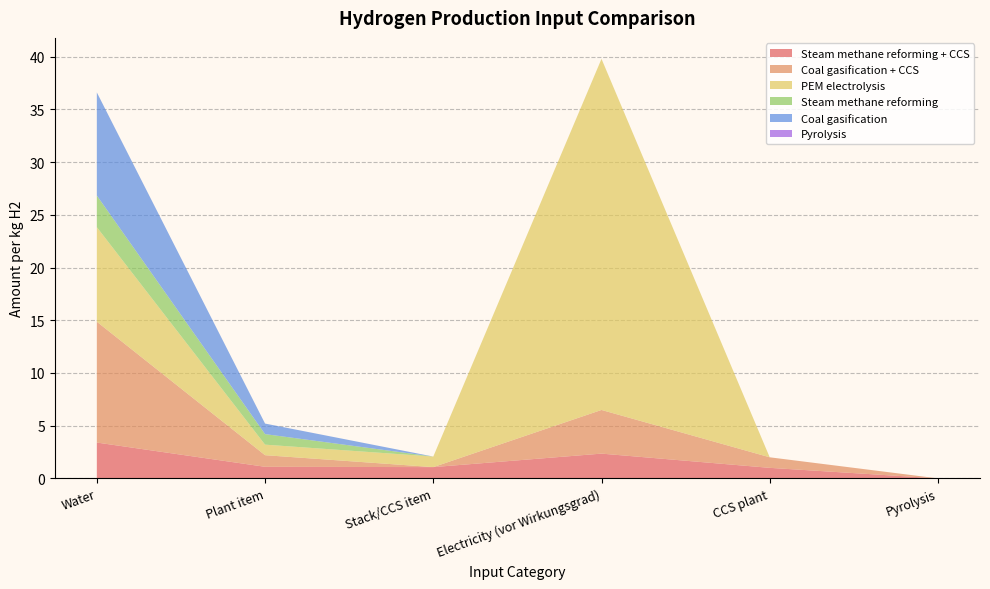

Reading left to right, list all the values displayed in this chart.

Steam methane reforming + CCS: 3.4	1.1	1.1	2.3	1.0	0.0
Coal gasification + CCS: 11.5	1.1	0.0	4.1	1.0	0.0
PEM electrolysis: 9.0	1.0	1.0	33.3	0.0	0.0
Steam methane reforming: 3.0	1.0	0.0	0.0	0.0	0.0
Coal gasification: 9.8	1.0	0.0	0.0	0.0	0.0
Pyrolysis: 0.0	0.0	0.0	0.0	0.0	0.0